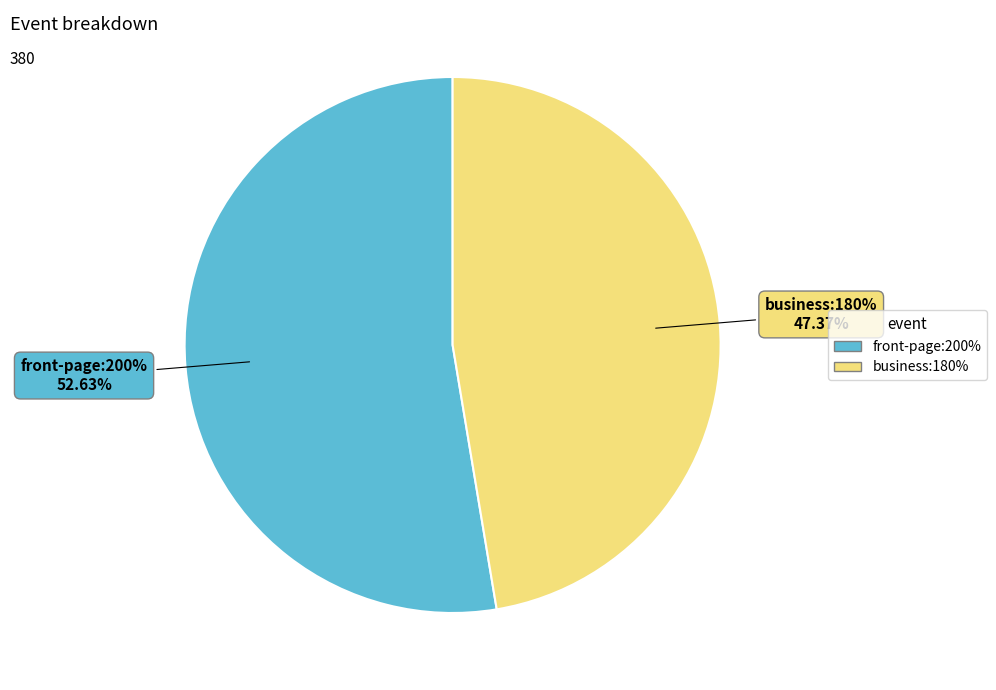

How many slices are in this pie chart?

2